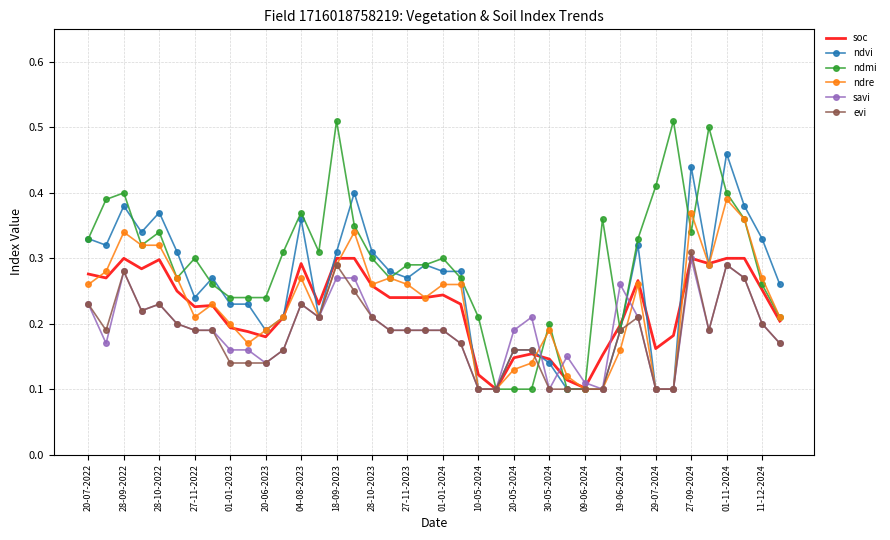

Which series has the widest spread of values?

ndmi